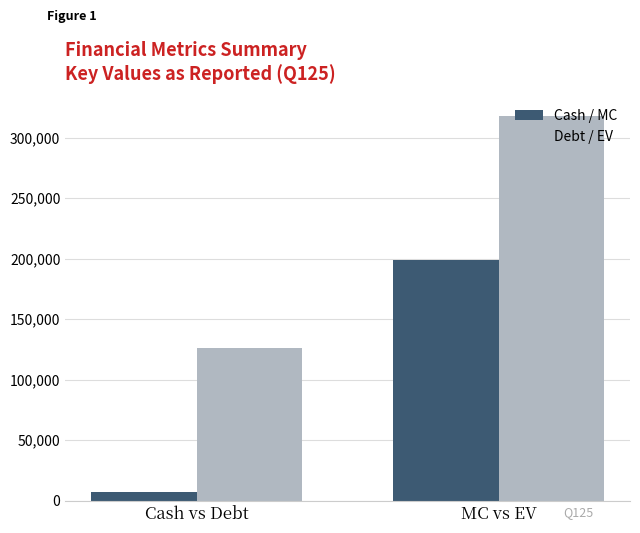

How many bars are there in each group?

2